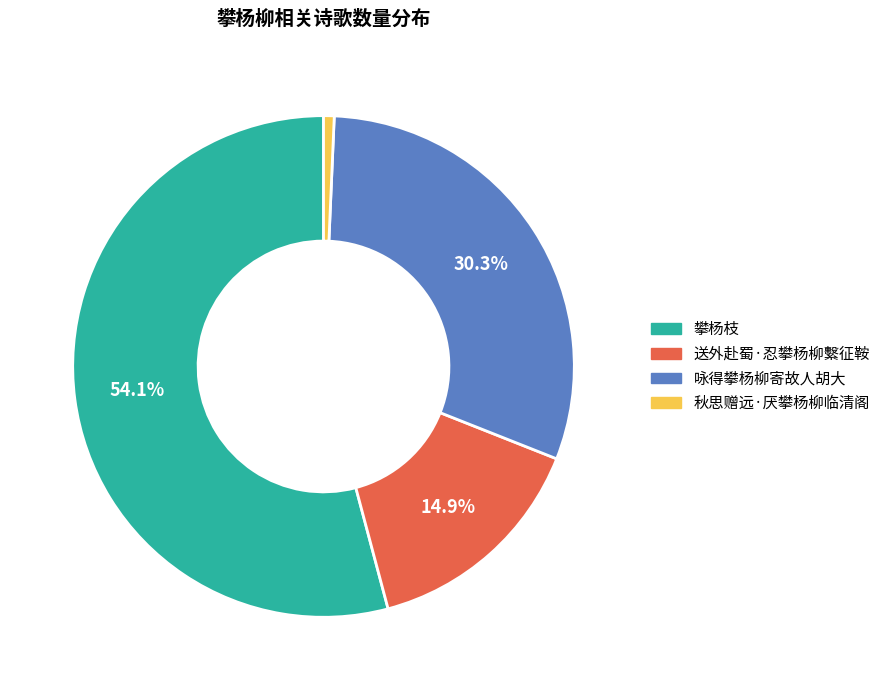

Count the number of slices in the pie.

4